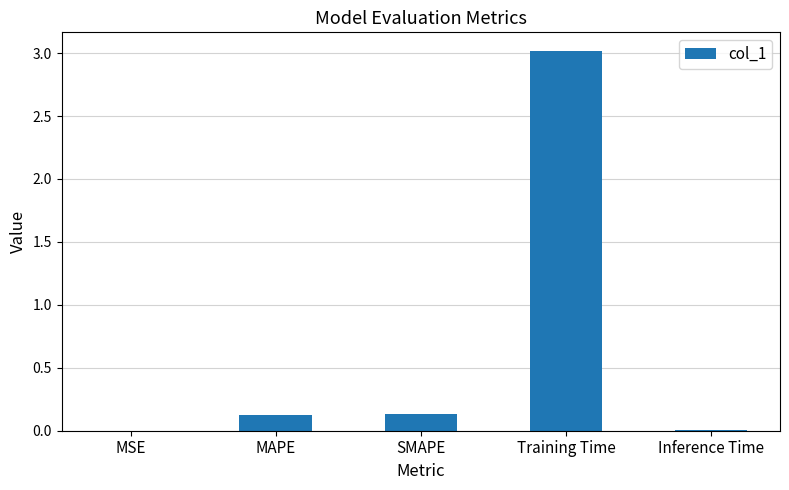

What is the change in value from MSE to SMAPE?

+0.1